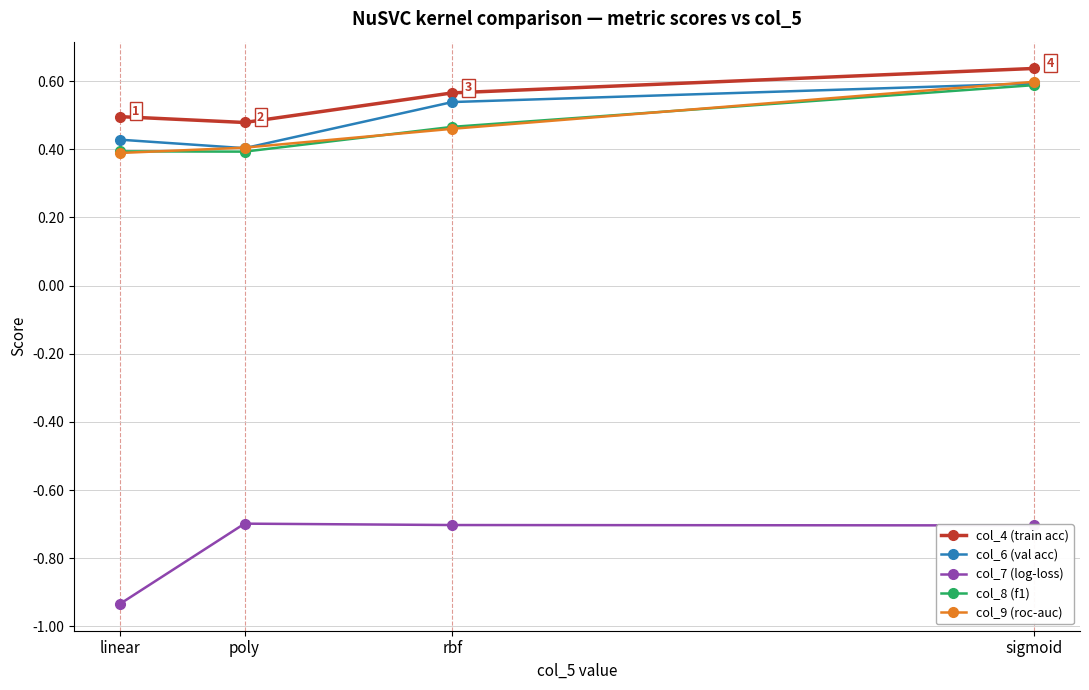

Is it true that col_7 (log-loss) equals -0.2 at poly?

False